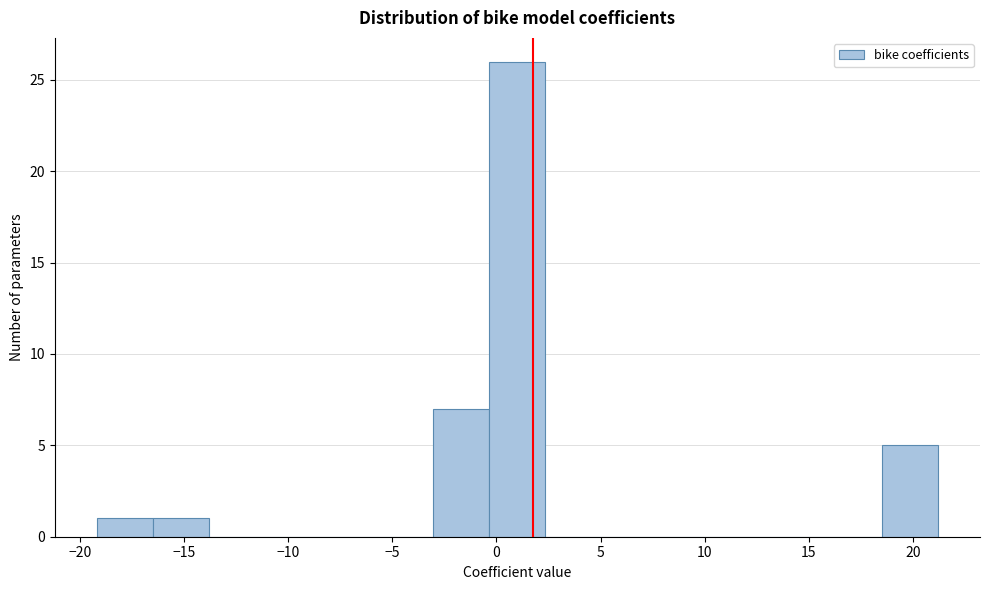

Over which range of the x-axis is the bar tallest?

-0.5 to 2.5